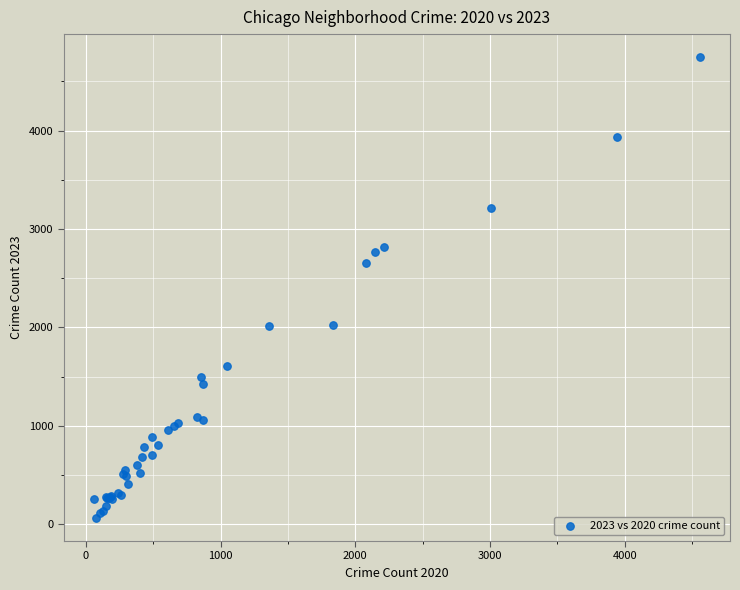

What Y value in the scatter plot is closest to 2405?

2651